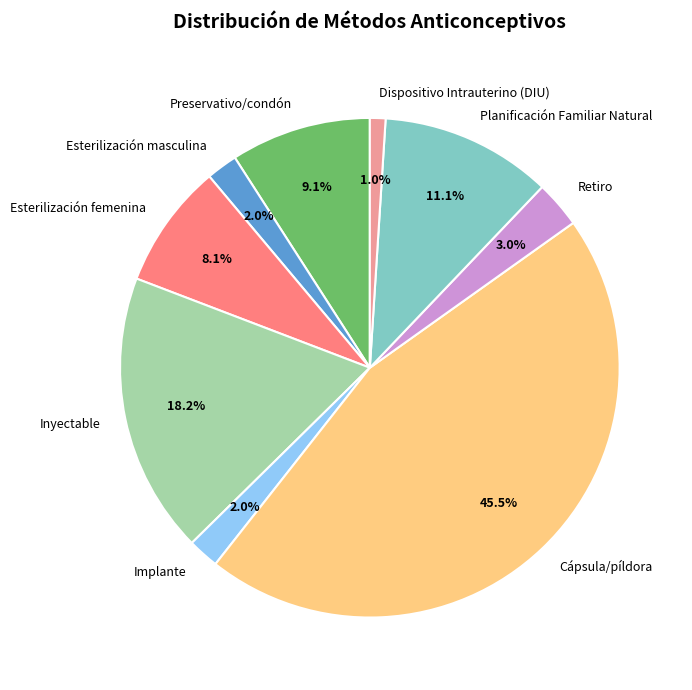

What percentage do Planificación Familiar Natural and Inyectable together represent?

29.3%